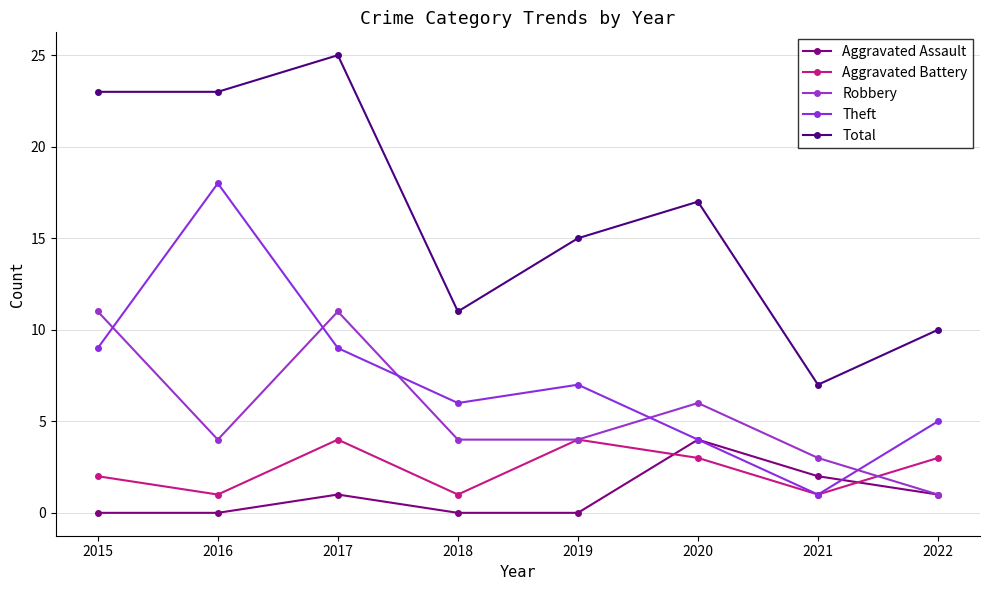

True or false: Robbery has a value of 6 at 2015.

False